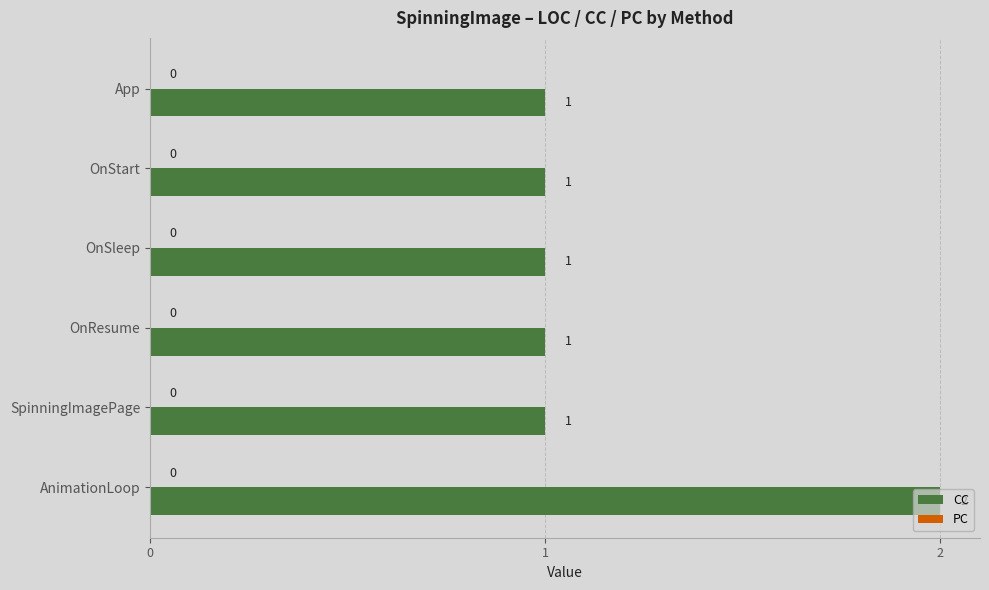

What is the label of the 6th bar from the top?

AnimationLoop